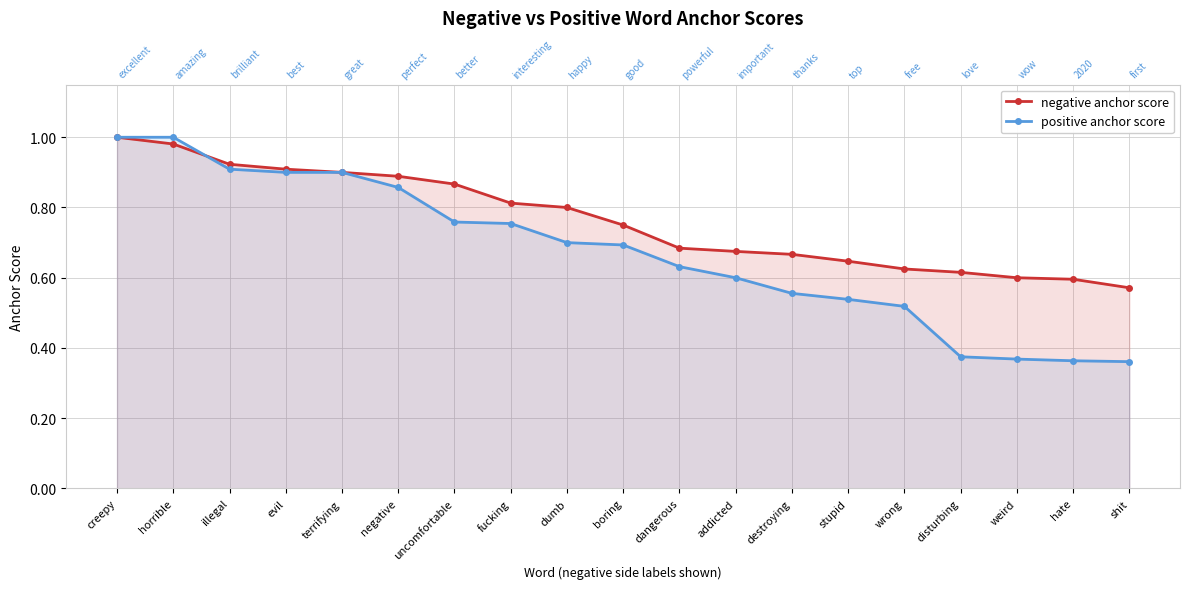

How many positive anchor score values are between 0 and 1?

19